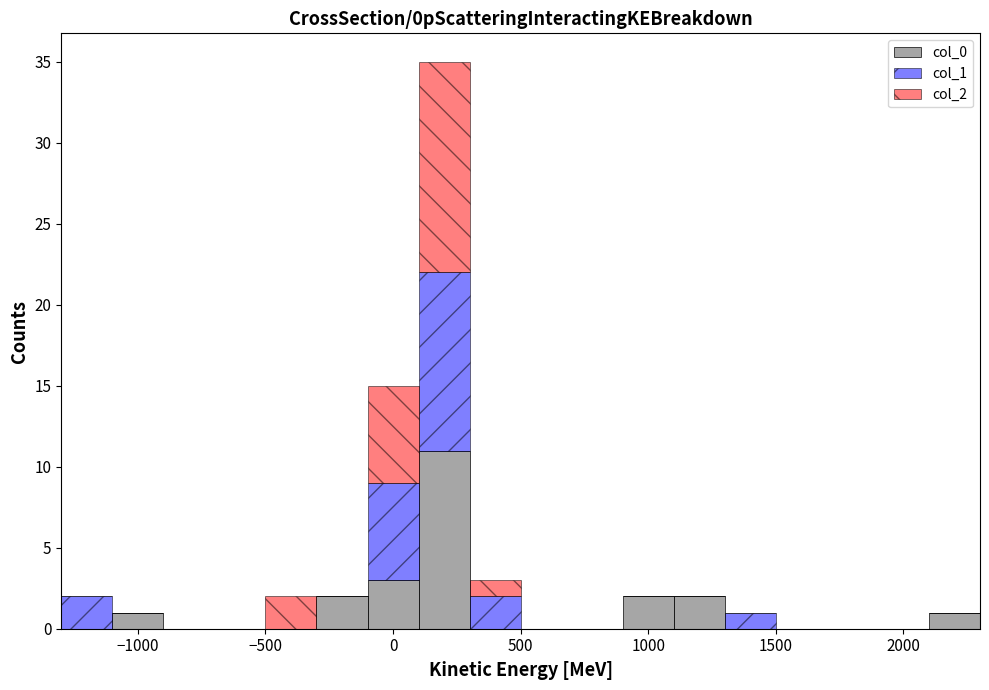

Reading left to right, list every stacked bar in this chart as the range it spans on the x-axis followed by its total height. The values are not printed on the chart, so give them approximately, as read against the axis.

-1300 to -1100: 2
-1100 to -900: 1
-900 to -700: 0
-700 to -500: 0
-500 to -300: 2
-300 to -100: 2
-100 to 100: 15
100 to 300: 35
300 to 500: 3
500 to 700: 0
700 to 900: 0
900 to 1100: 2
1100 to 1300: 2
1300 to 1500: 1
1500 to 1700: 0
1700 to 1900: 0
1900 to 2100: 0
2100 to 2300: 1